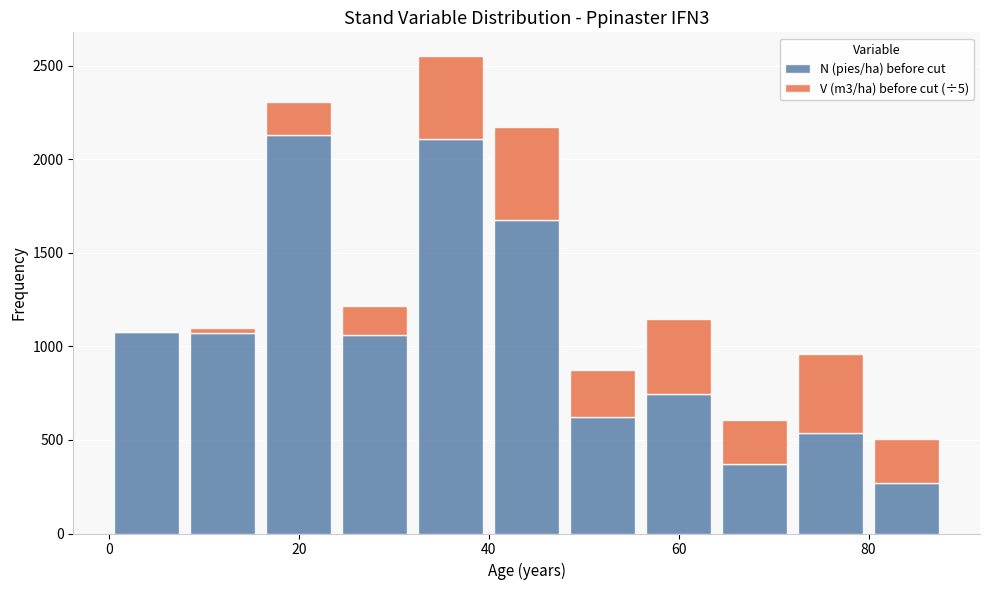

Reading left to right, transcribe this chart: for each stacked bar, give the range it covers on the x-axis and its total height. The values are not printed on the chart, so give them approximately, as read against the axis.

0 to 8: 1100
8 to 16: 1100
16 to 24: 2300
24 to 32: 1200
32 to 40: 2550
40 to 48: 2150
48 to 56: 850
56 to 64: 1150
64 to 72: 600
72 to 80: 950
80 to 88: 500